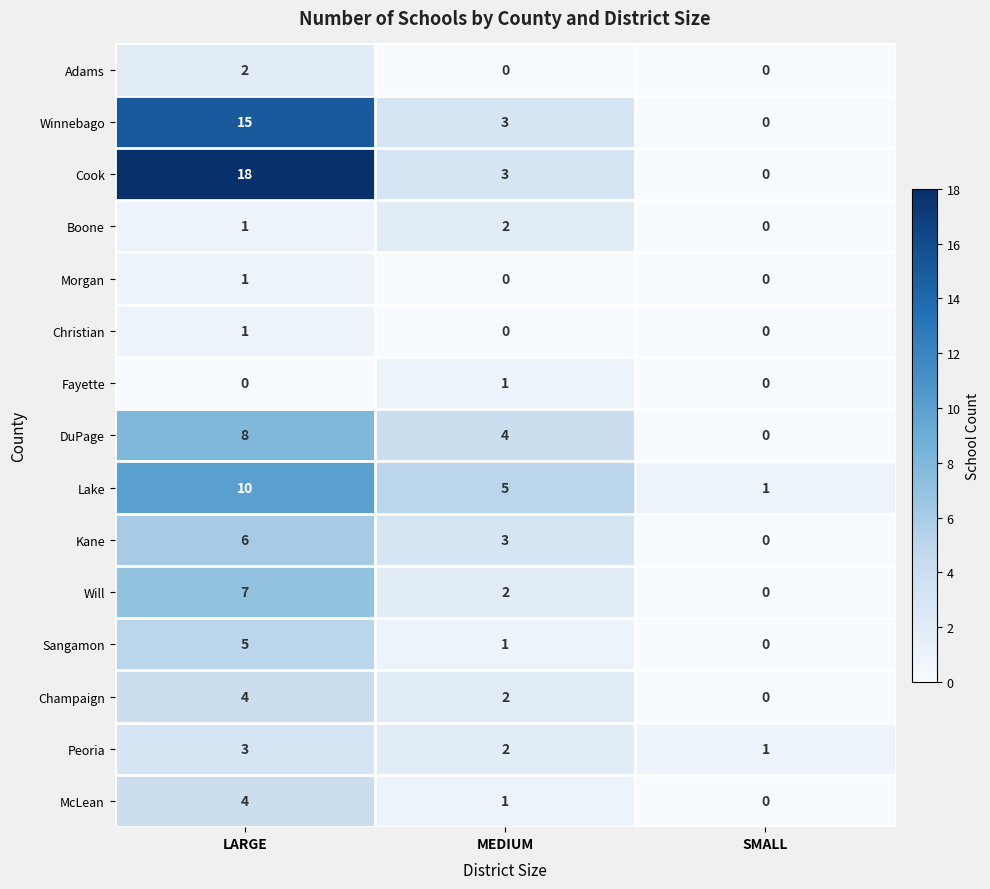

At how many categories does at least one series exceed 7?

1